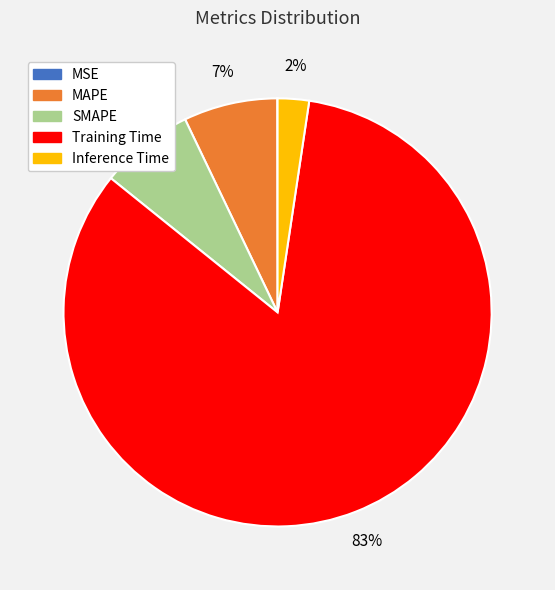

To the nearest percent, what percentage of the pie is Inference Time?

2%